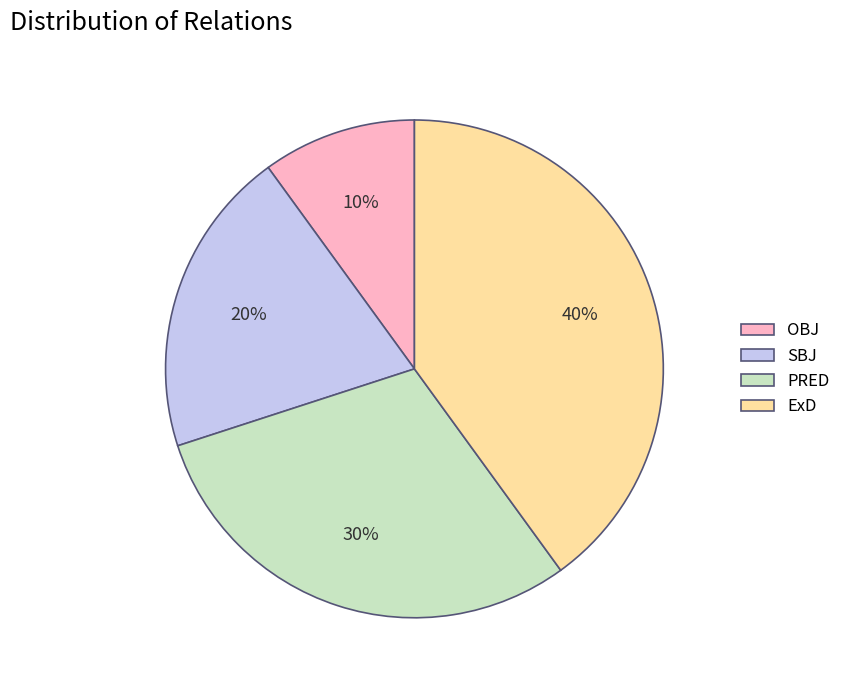

Is it true that PRED is 30% of the pie?

True